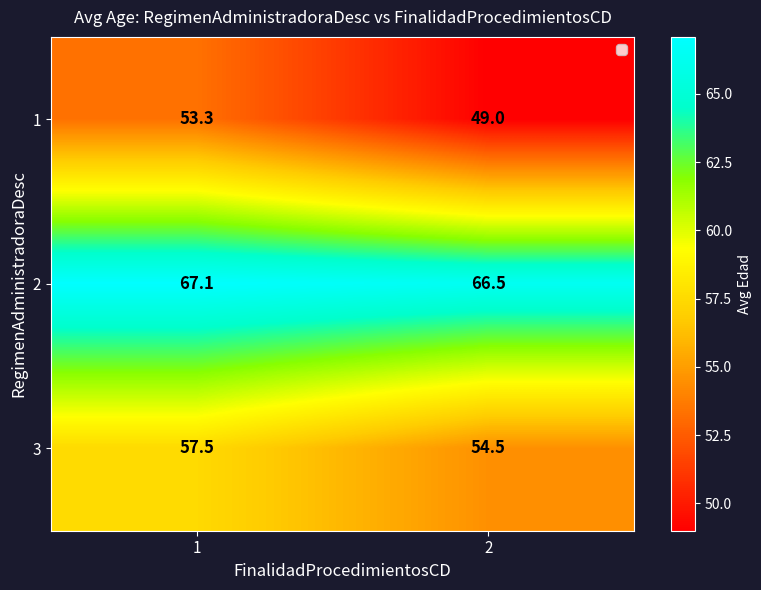

Rank the series by their average value, from highest to lowest.

2, 3, 1